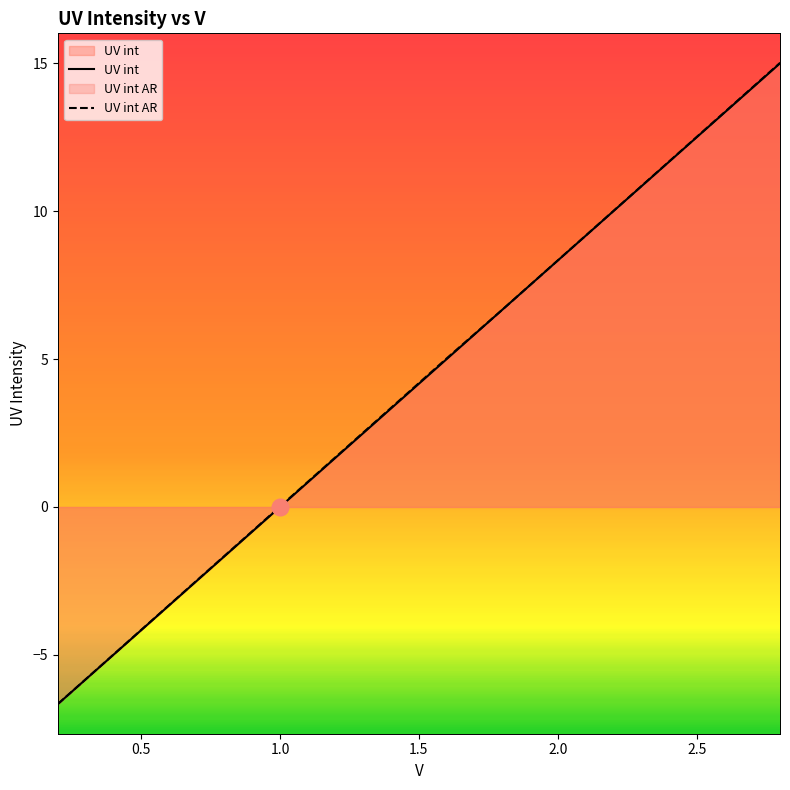

Which series has the widest spread of values?

UV int AR